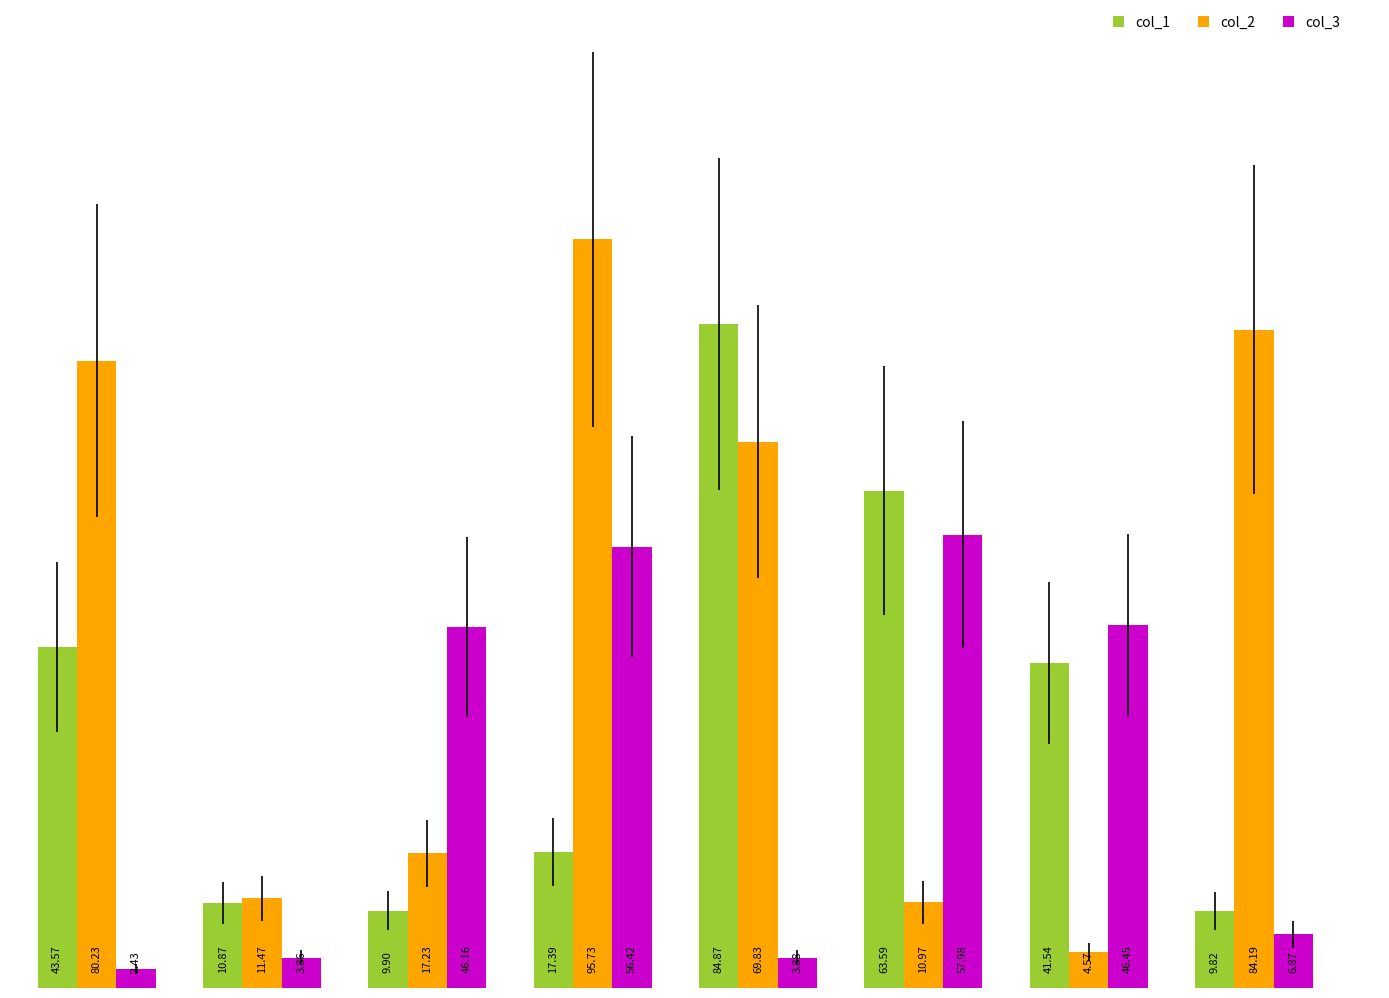

Which series has the largest range (max minus min)?

col_2